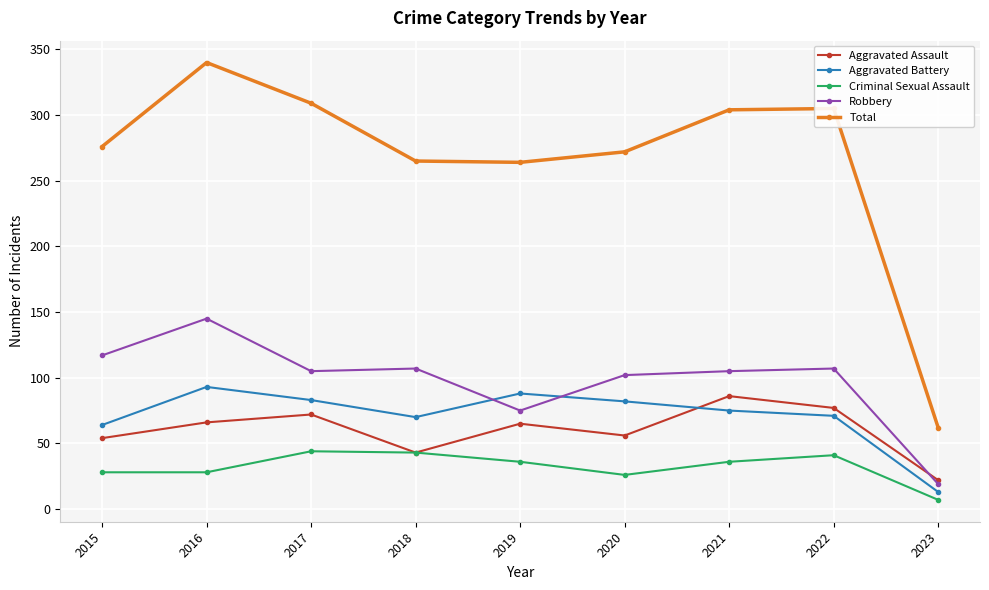

List the series in order of their peak value, highest first.

Total, Robbery, Aggravated Battery, Aggravated Assault, Criminal Sexual Assault